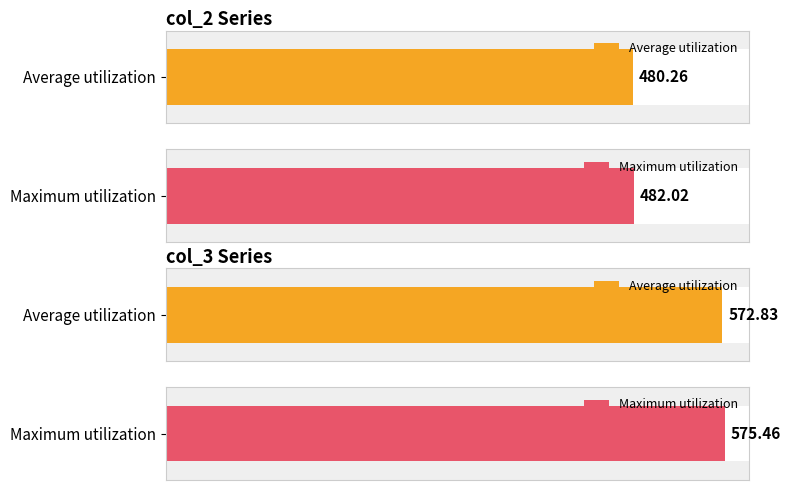

Which series changed the most between 4 and 7?

col_2